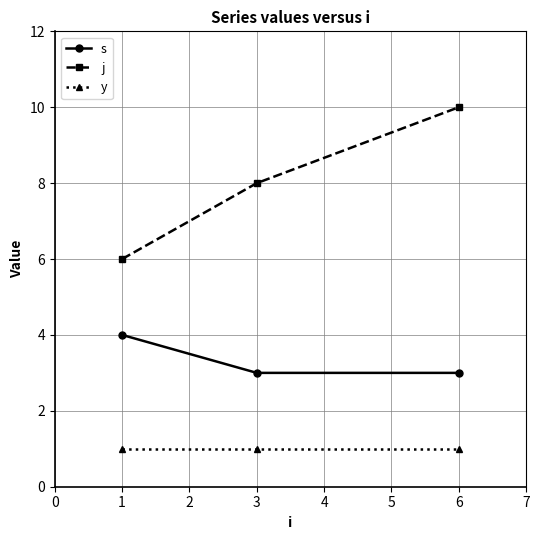

Which category has the lowest value in the j series?

1